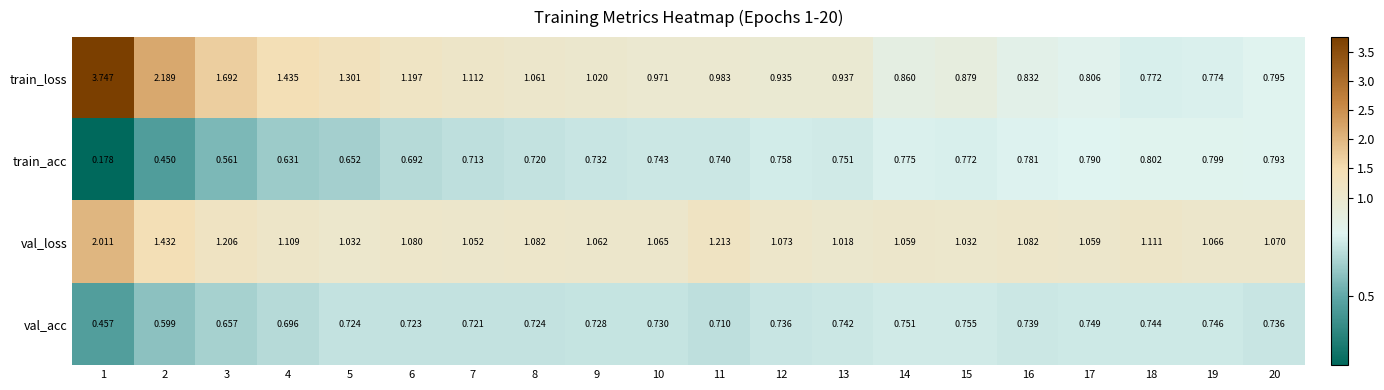

Which series changed the most between 15 and 16?

val_loss